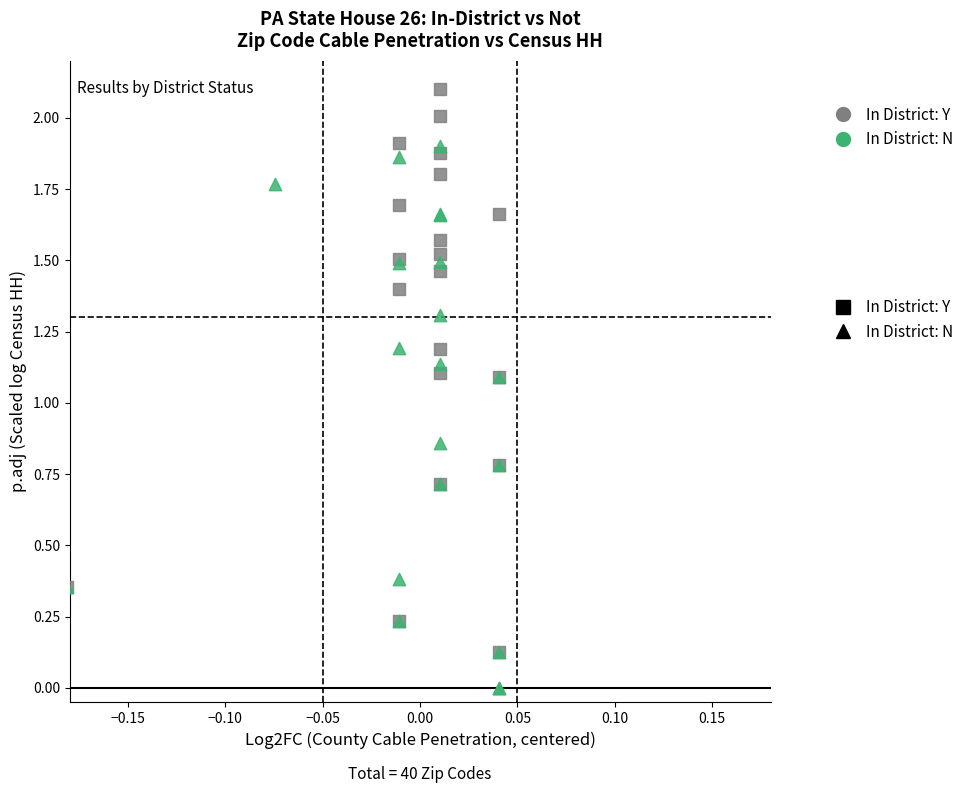

What are all the series names shown in the legend?

In District: Y, In District: N